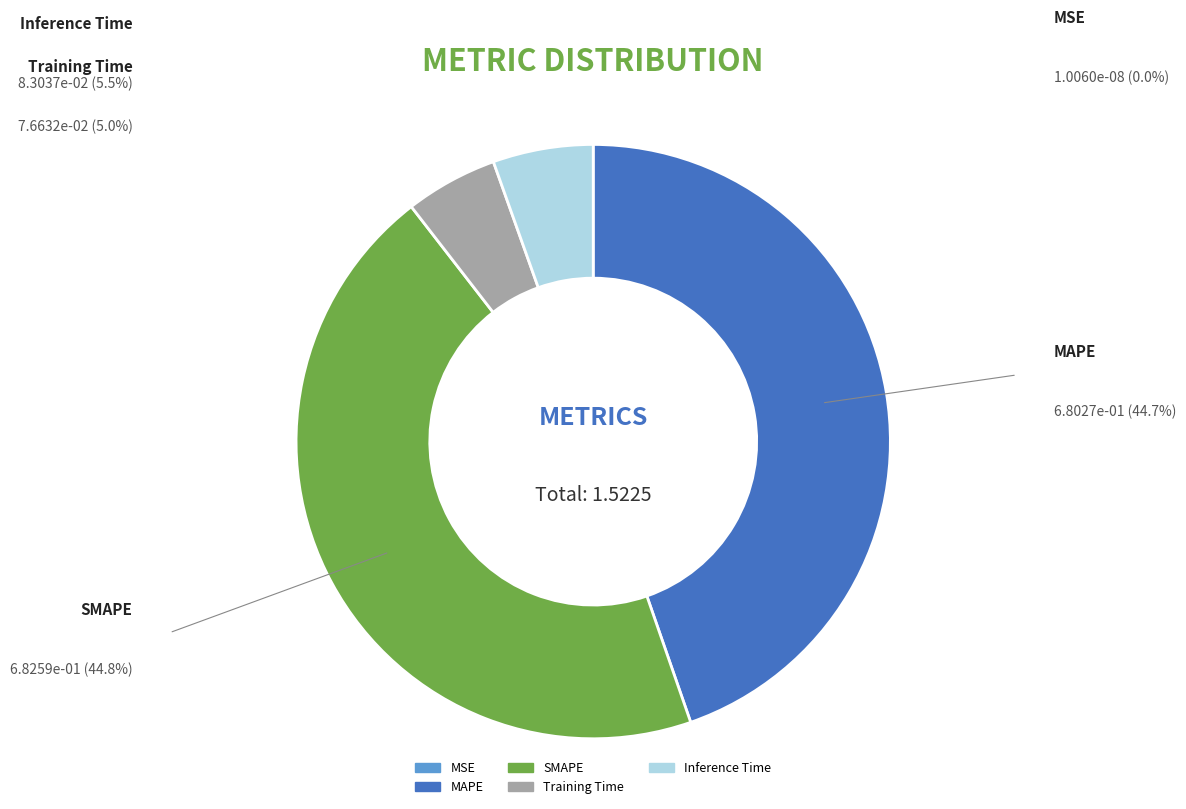

Does any single category account for the majority?

No